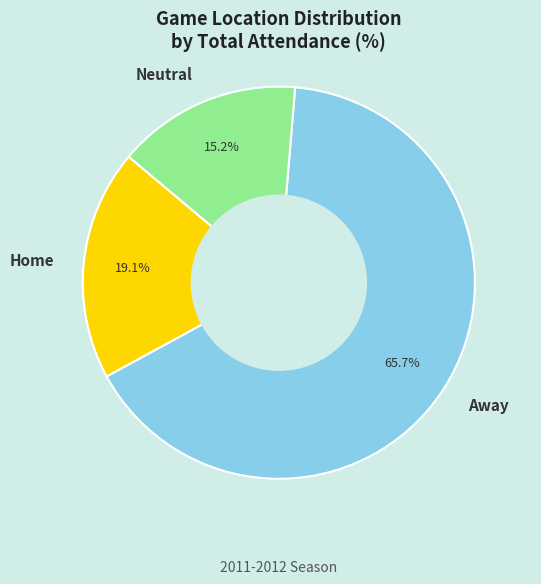

To the nearest percent, what is the average slice percentage?

33%